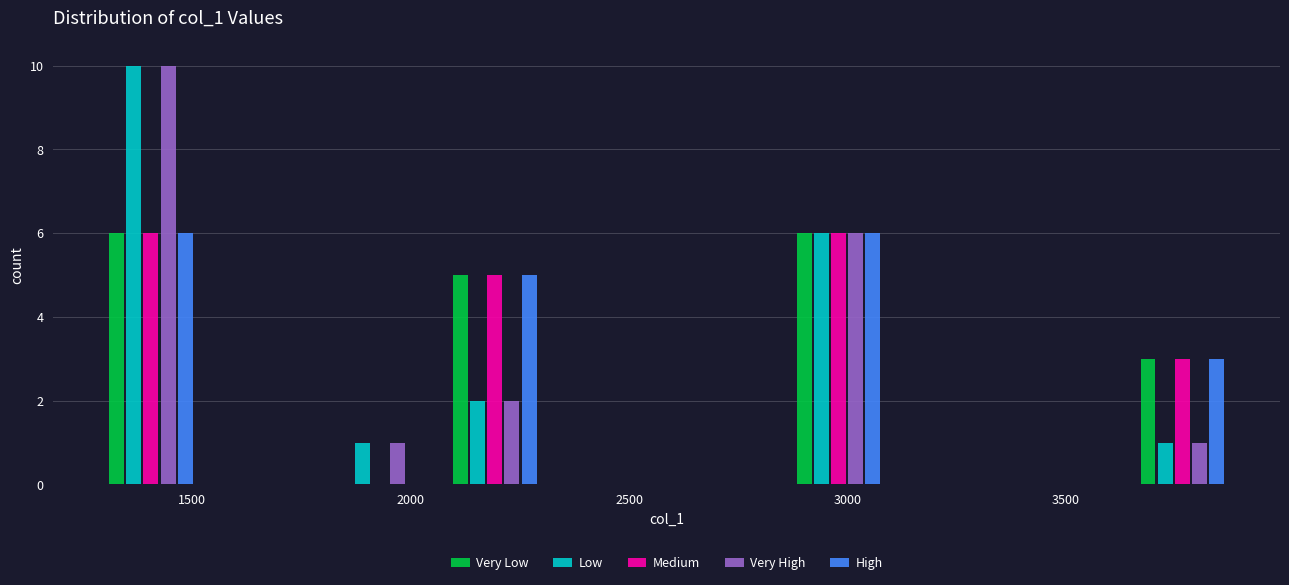

What is the height of the Very High bar covering 1250 to 1550 on the x-axis? Neither the bar edges nor the heights are printed on the chart, so give them approximately, as read against the axes.

10